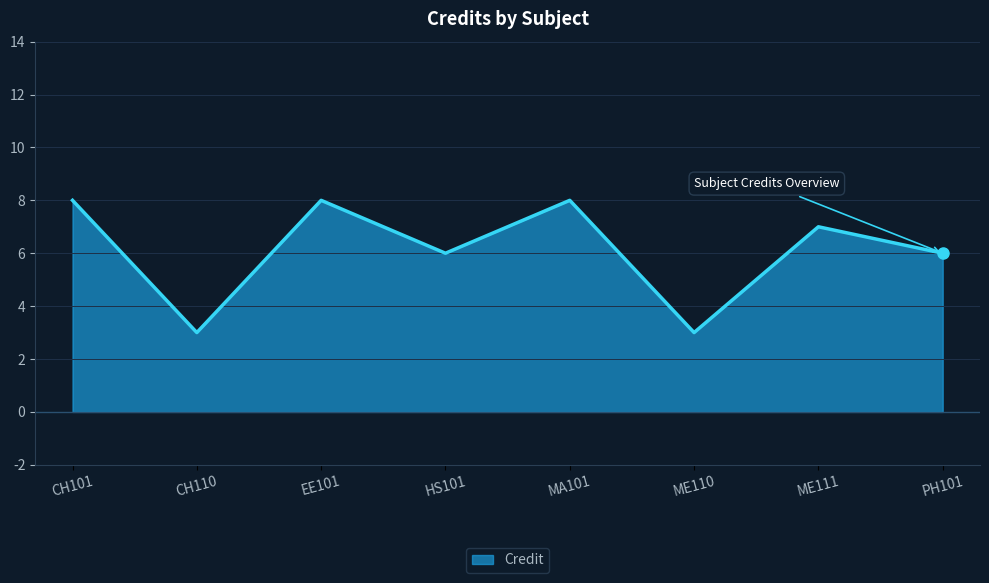

Count the values in the range 6 to 8.

6